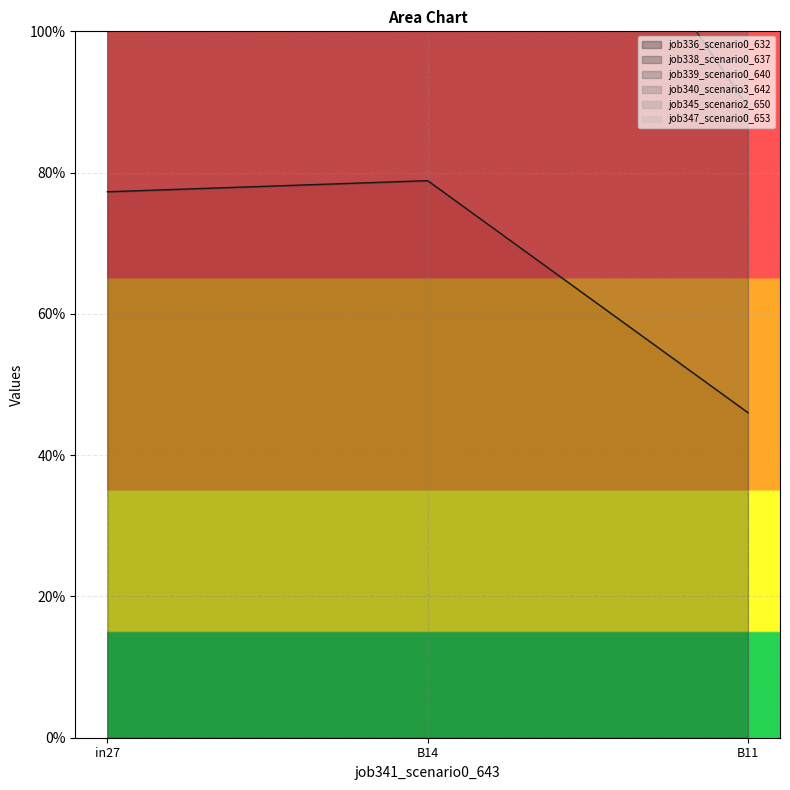

What is the difference between the job339_scenario0_640 values at in27 and B14?

0.5